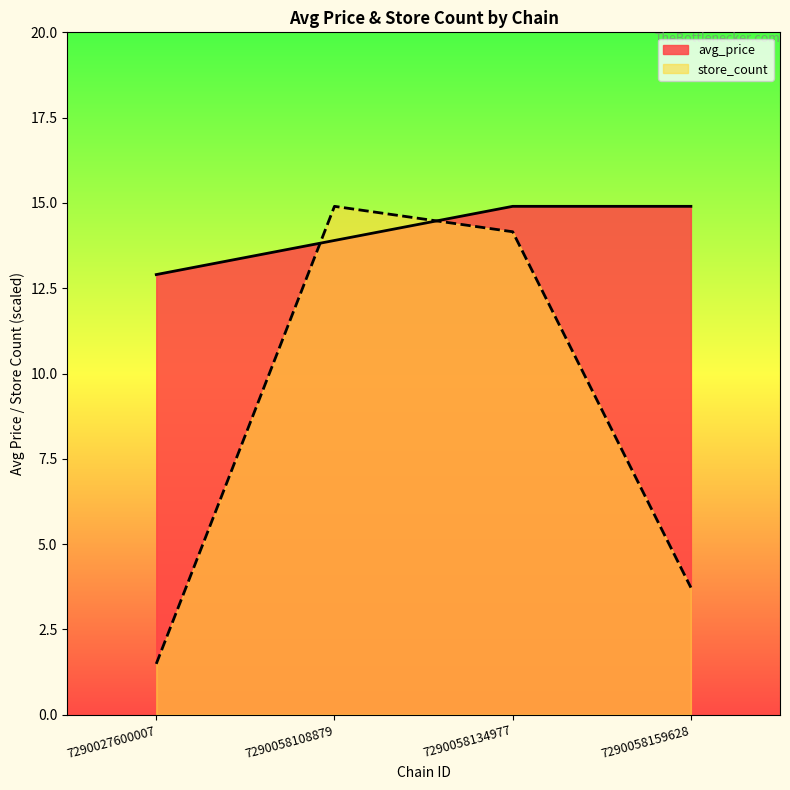

At which label is store_count closest to 8?

7290058159628